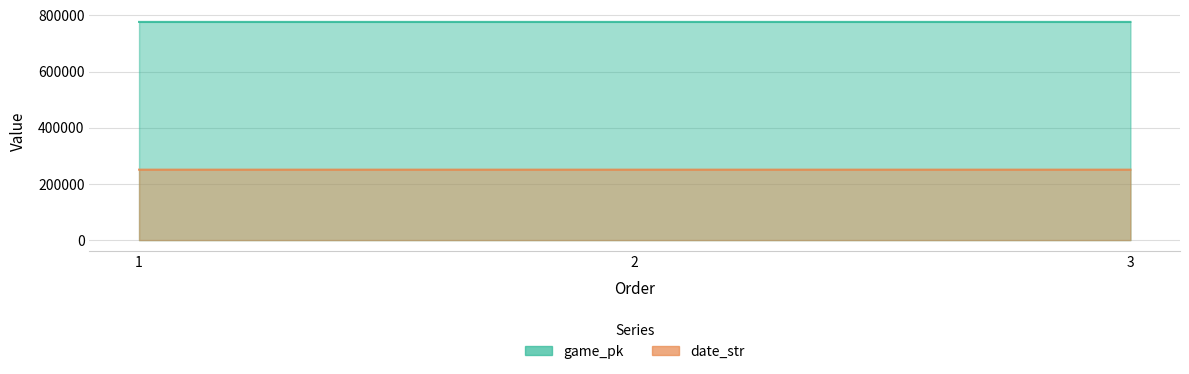

What is the approximate value of game_pk at 1?

776801